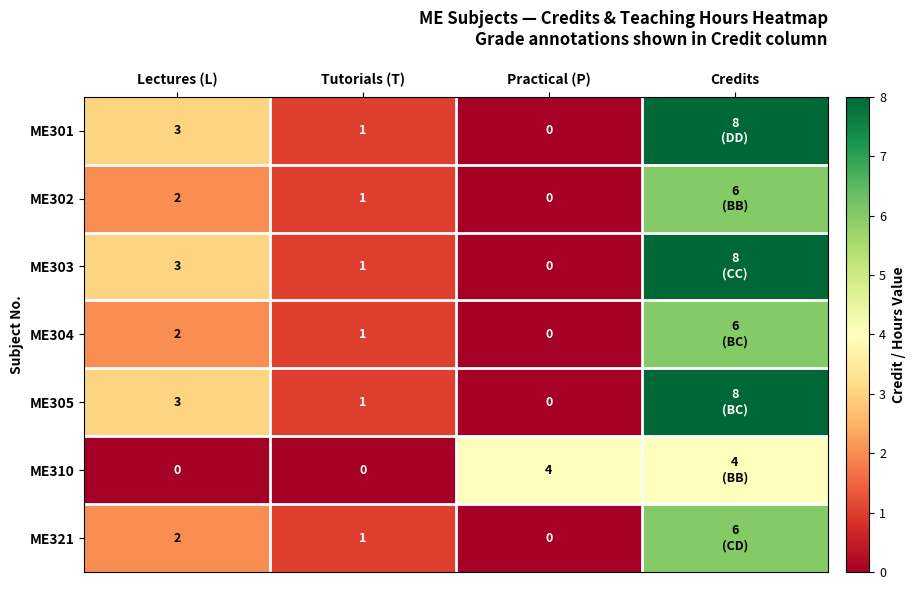

Is the value of ME304 at Practical (P) greater than the value of ME305 at Lectures (L)?

No